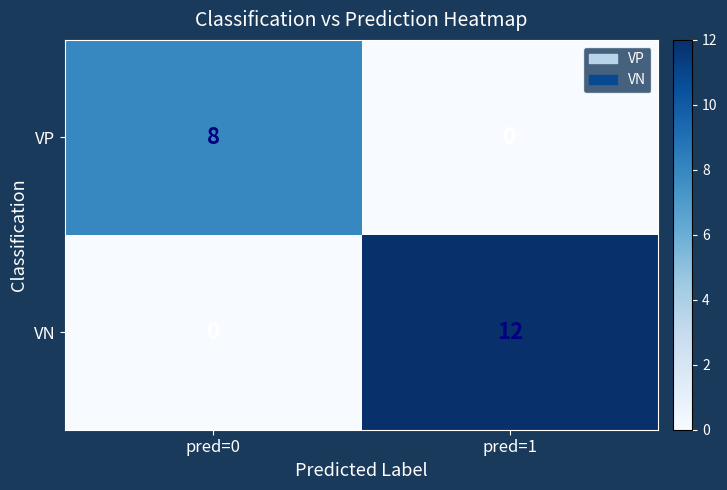

Rank the series by their average value, from lowest to highest.

VP, VN